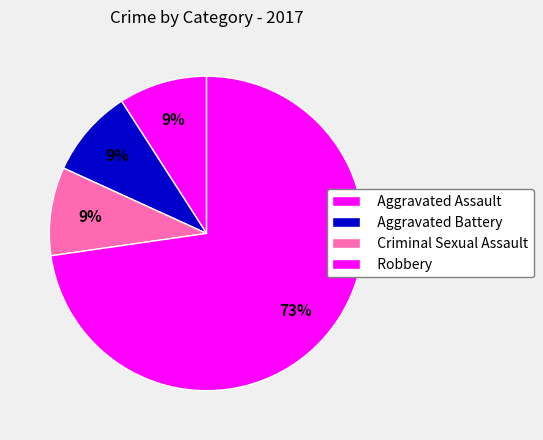

The Criminal Sexual Assault slice represents 1% of the pie. True or false?

False